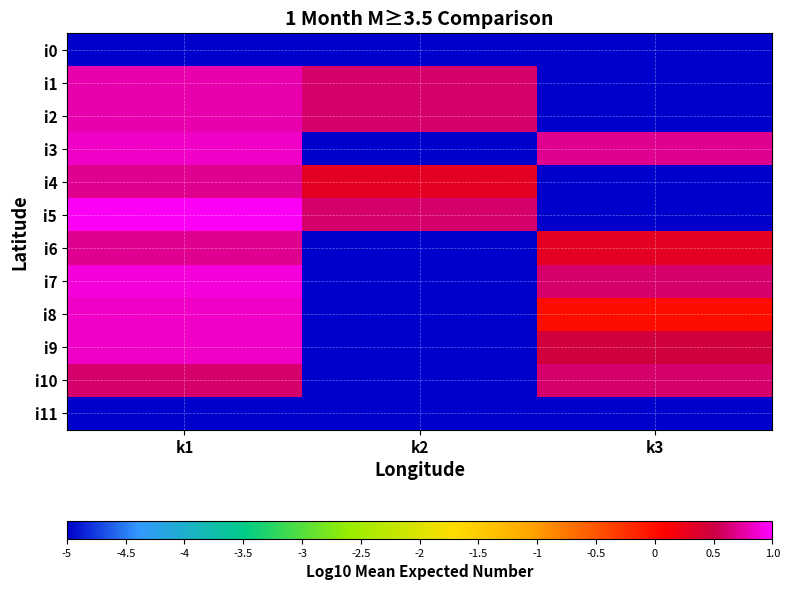

What is the total value across all series at k1?

-2.1